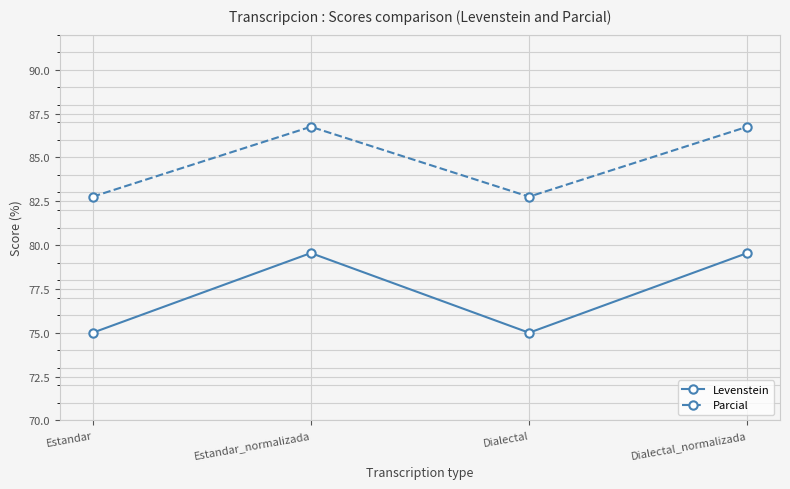

True or false: Levenstein has more than 1 points higher than both neighbors.

False